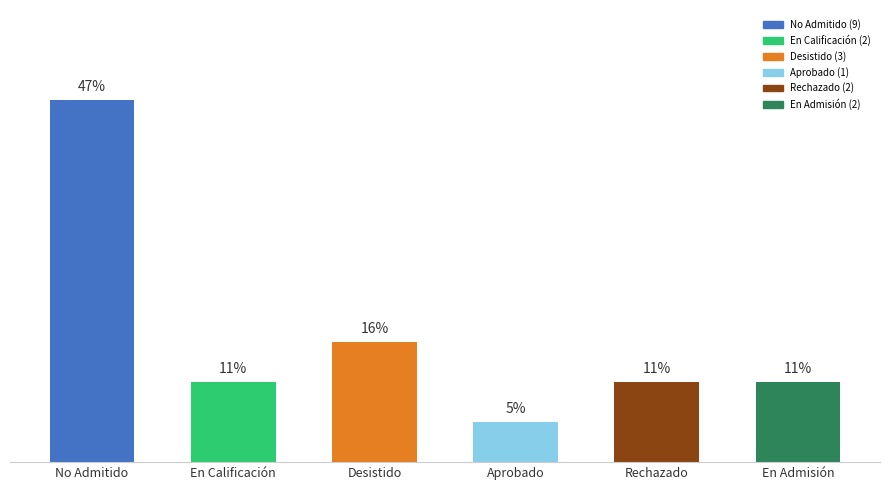

Are the bars horizontal?

No